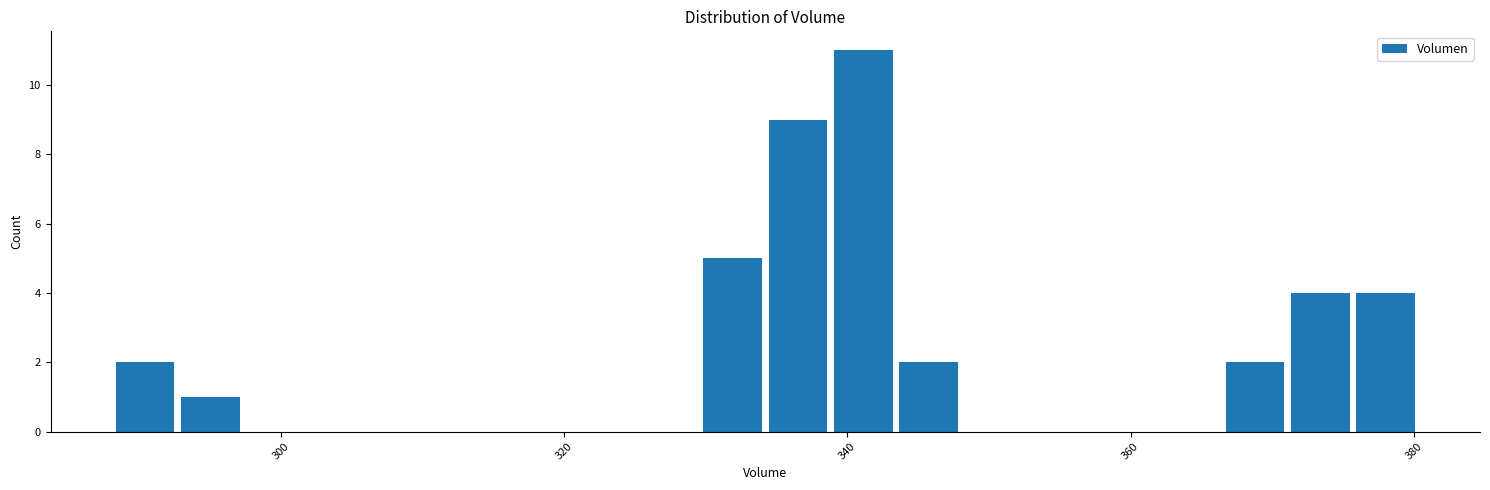

Around what value on the x-axis is the tallest bar? Give the approximate position of its centre, as read against the axis.

342